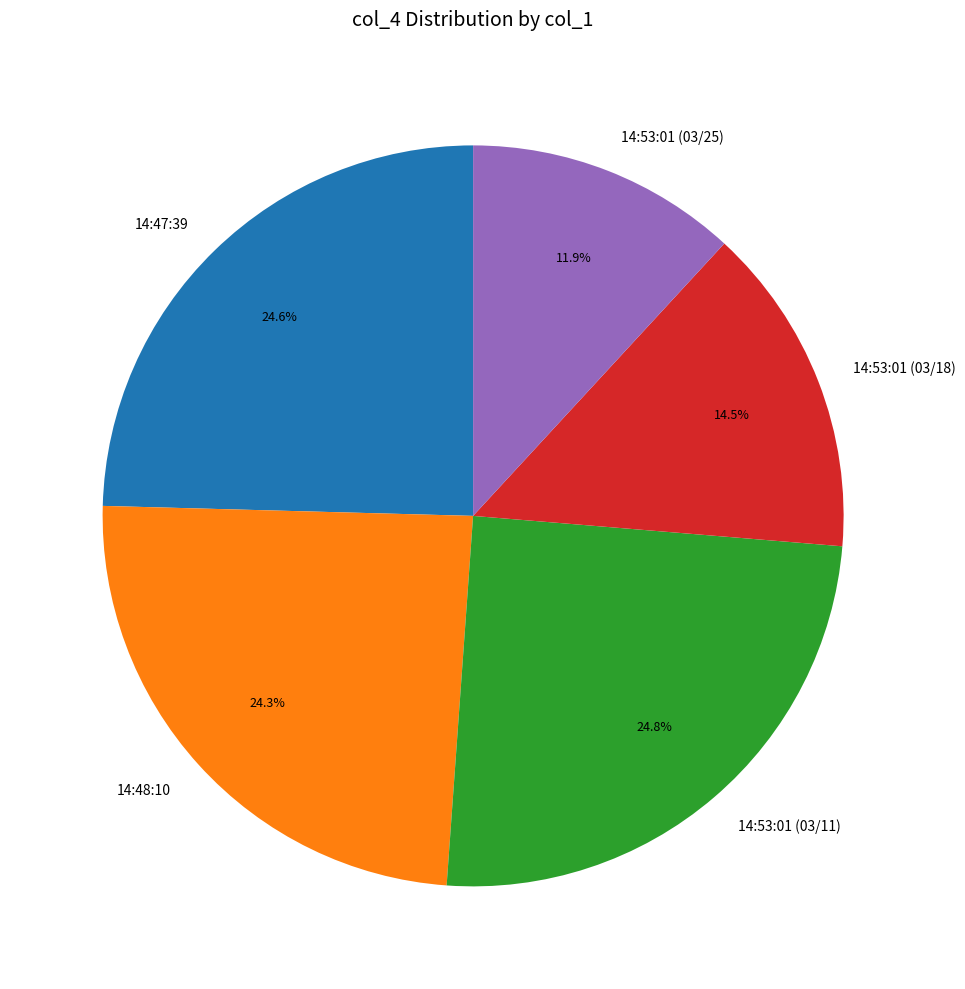

To the nearest percent, what is the average slice percentage?

20%